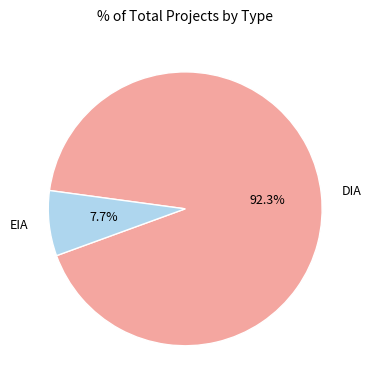

Rank the categories by value from highest to lowest.

DIA, EIA